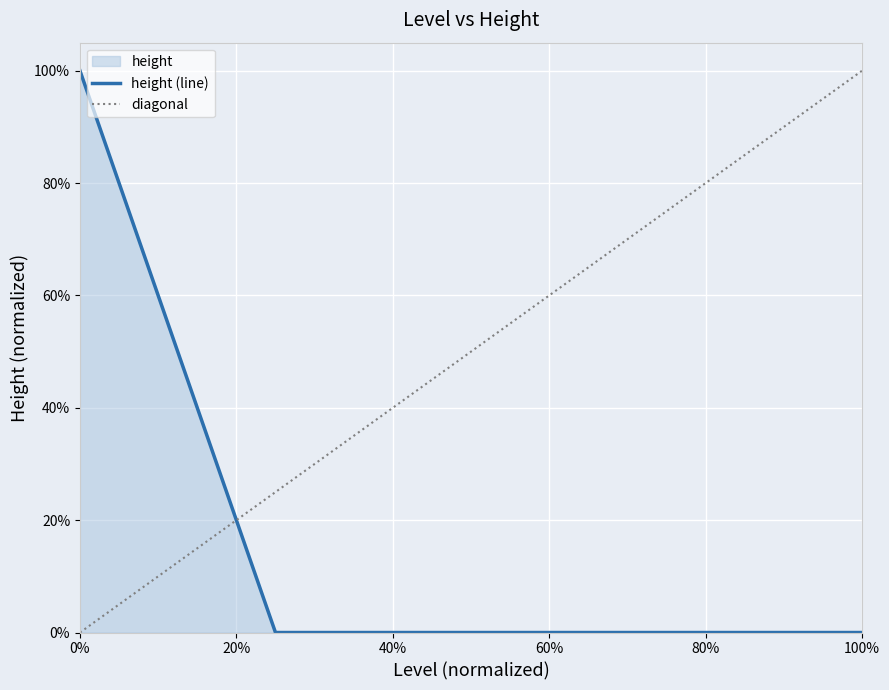

True or false: the data has more than 2 interior local peaks.

False